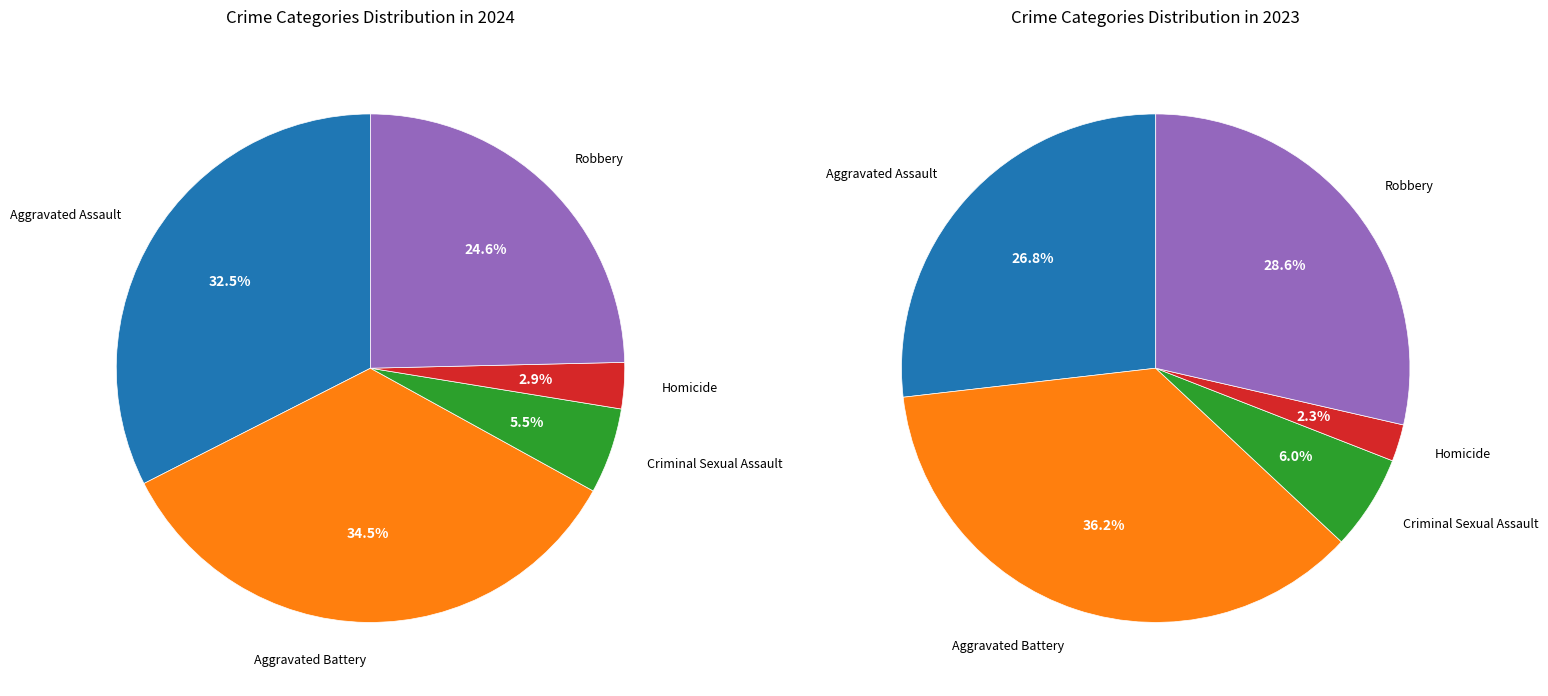

Which category has the biggest portion of the pie?

Aggravated Battery